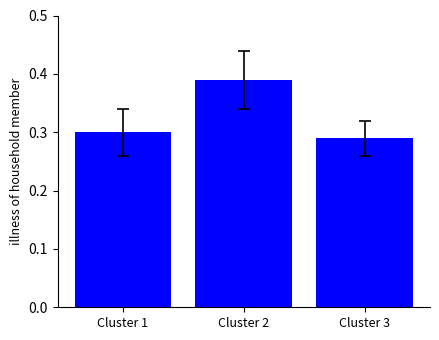

Rank the categories by value from lowest to highest.

Cluster 3, Cluster 1, Cluster 2